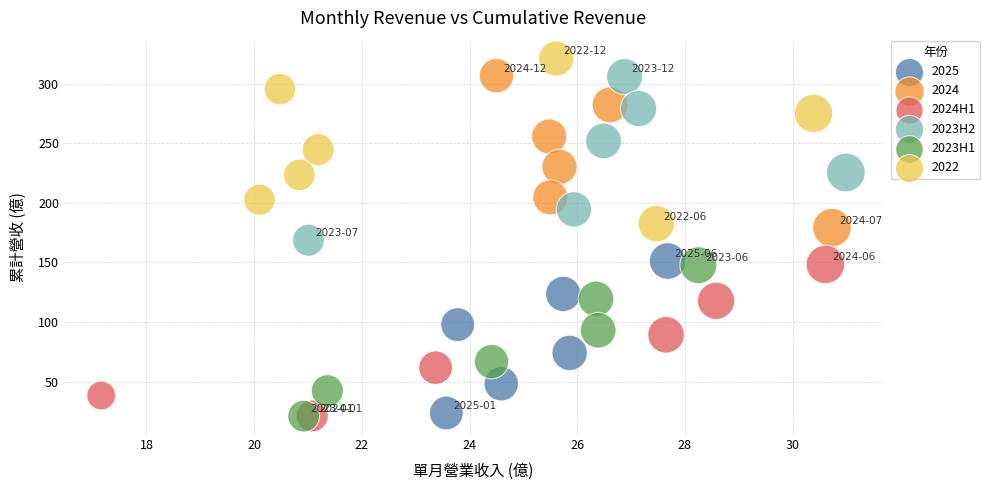

Which series contains the highest Y value?

2022